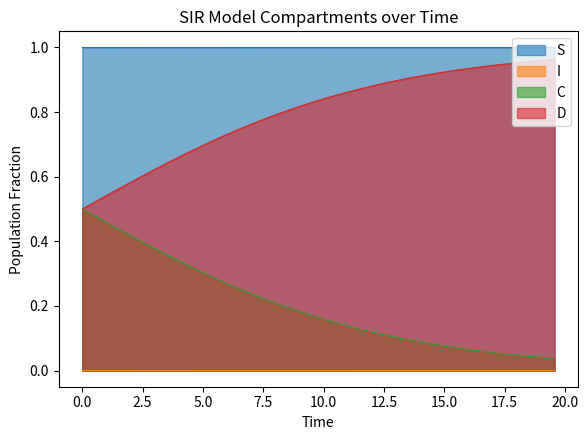

What is the value of the C point at the 7th from the left?

0.4